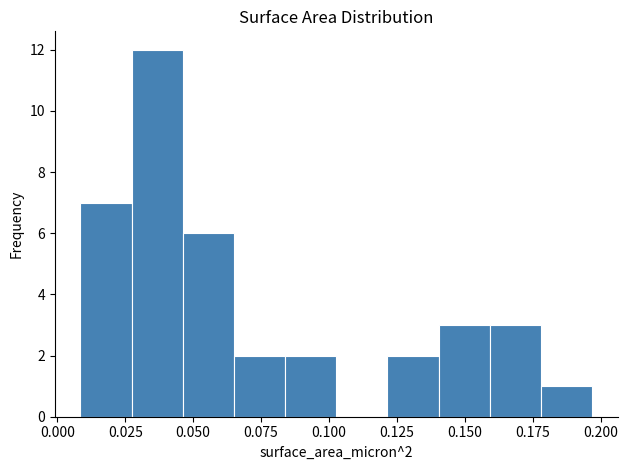

Around what value on the x-axis is the tallest bar? Give the approximate position of its centre, as read against the axis.

0.035